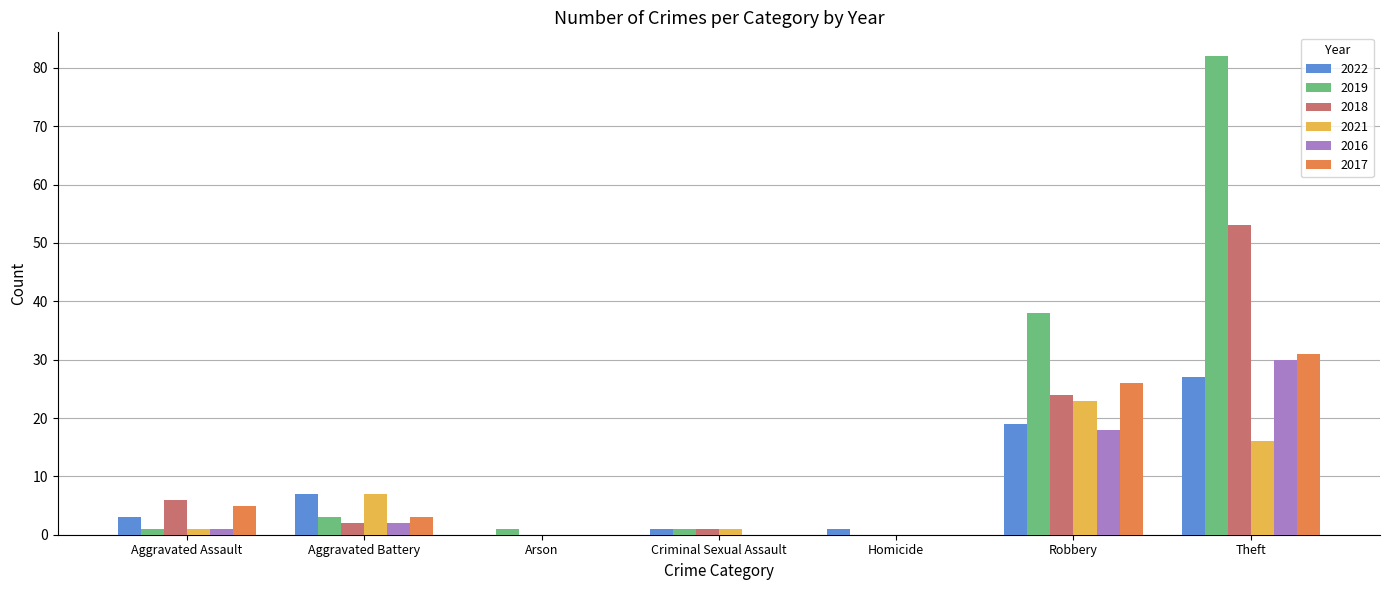

True or false: 2021 has a value of 0 at Arson.

True